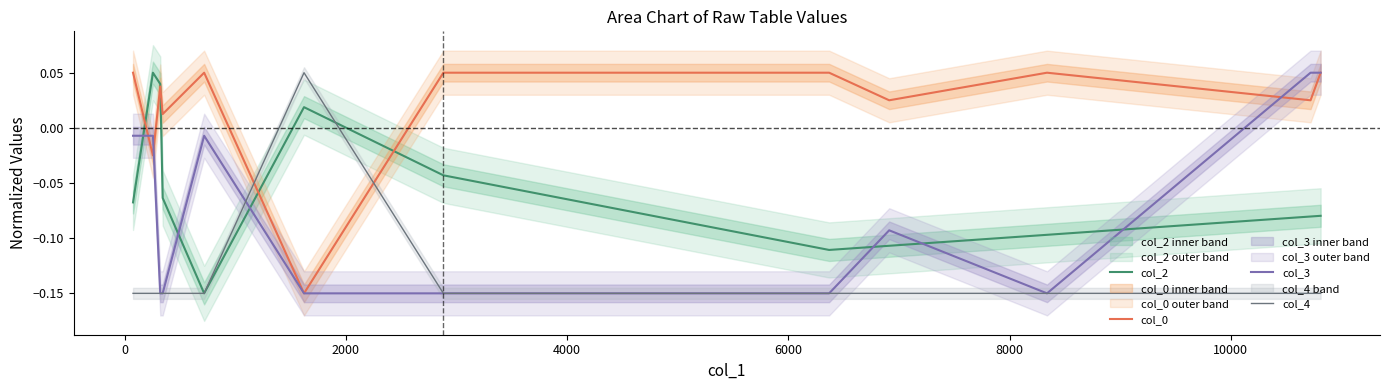

How many positive values does the col_2 series have?

3